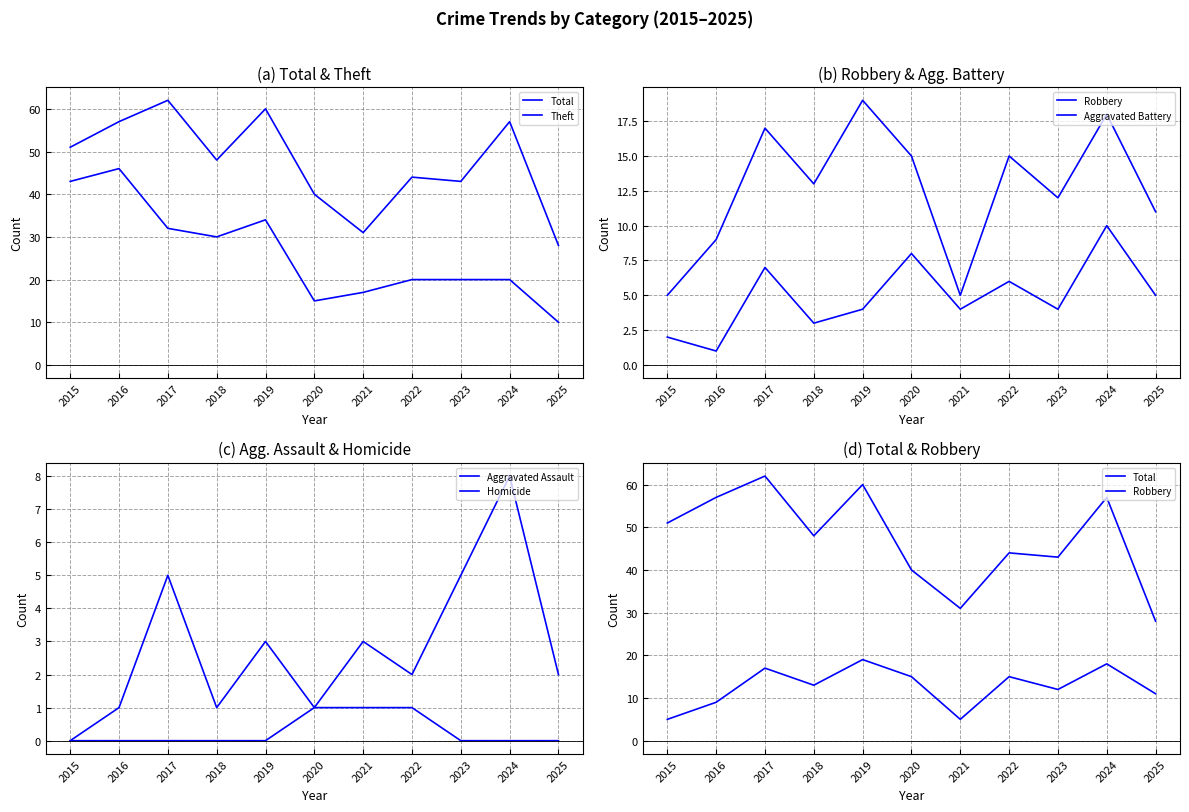

What is the difference between the maximum and minimum values in the Theft series?

36